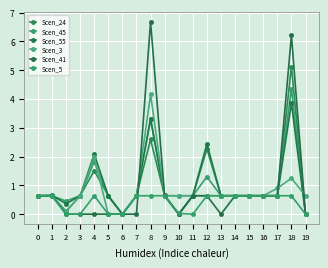

What is the value of the Scen_5 point at the 2nd from the left?

0.6